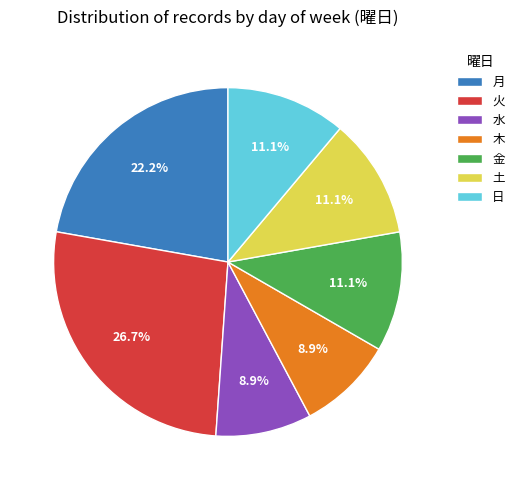

Combined, do 木 and 月 account for over 50%?

No